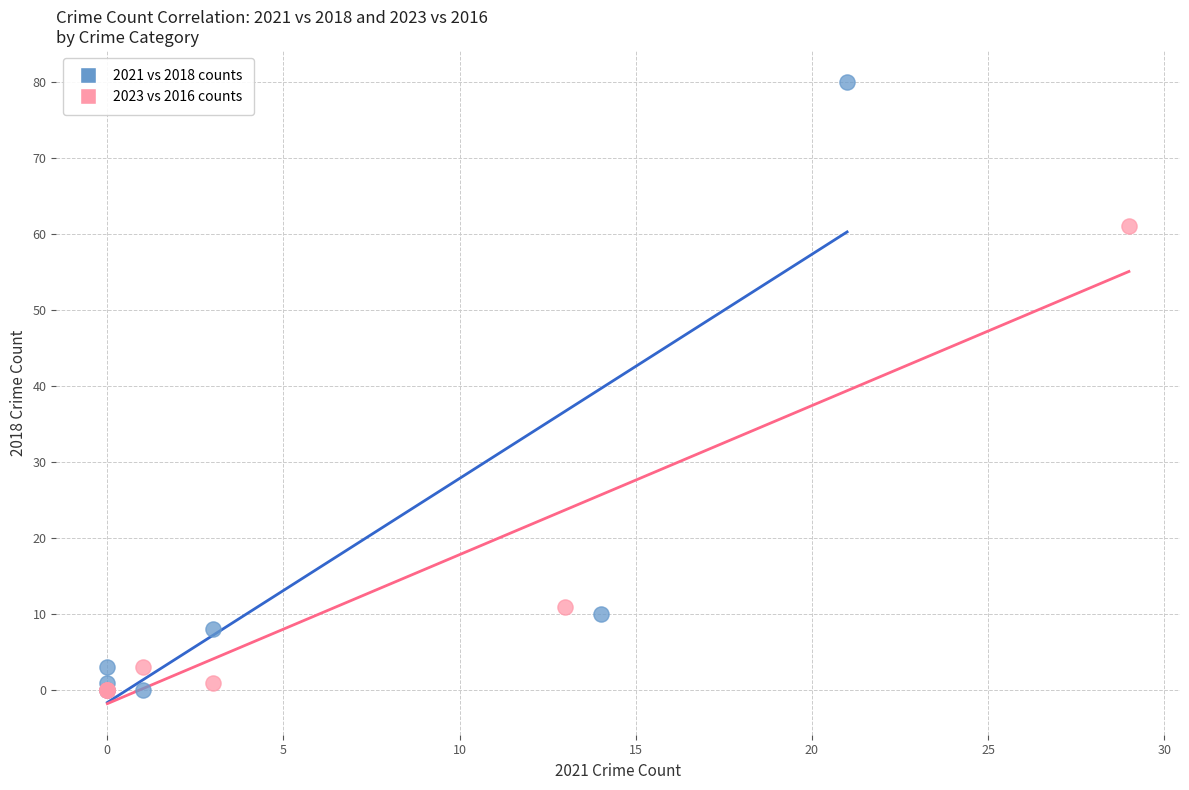

Which series has the widest spread of Y values?

2021 vs 2018 counts